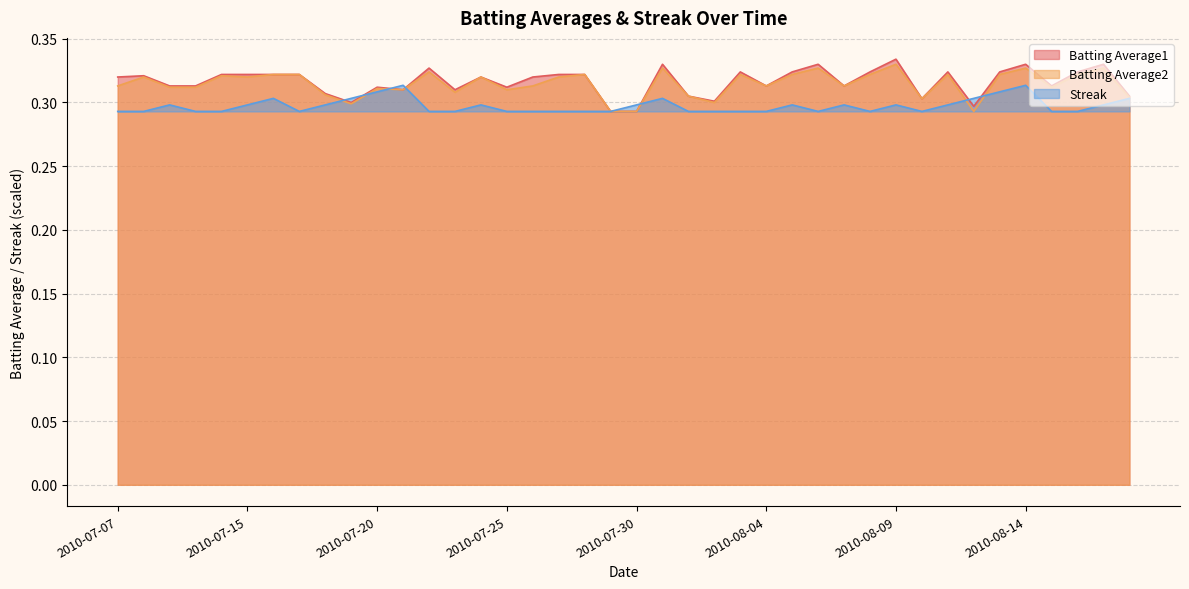

What is the value of the Streak point at the 21st from the left?

0.3